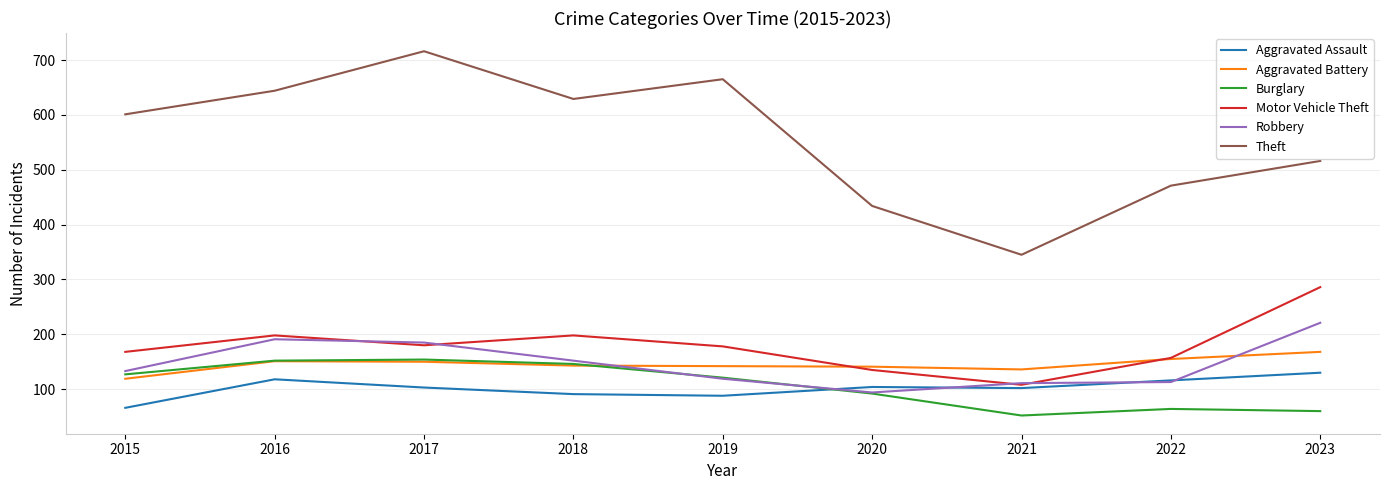

True or false: Motor Vehicle Theft and Theft cross at least once.

False